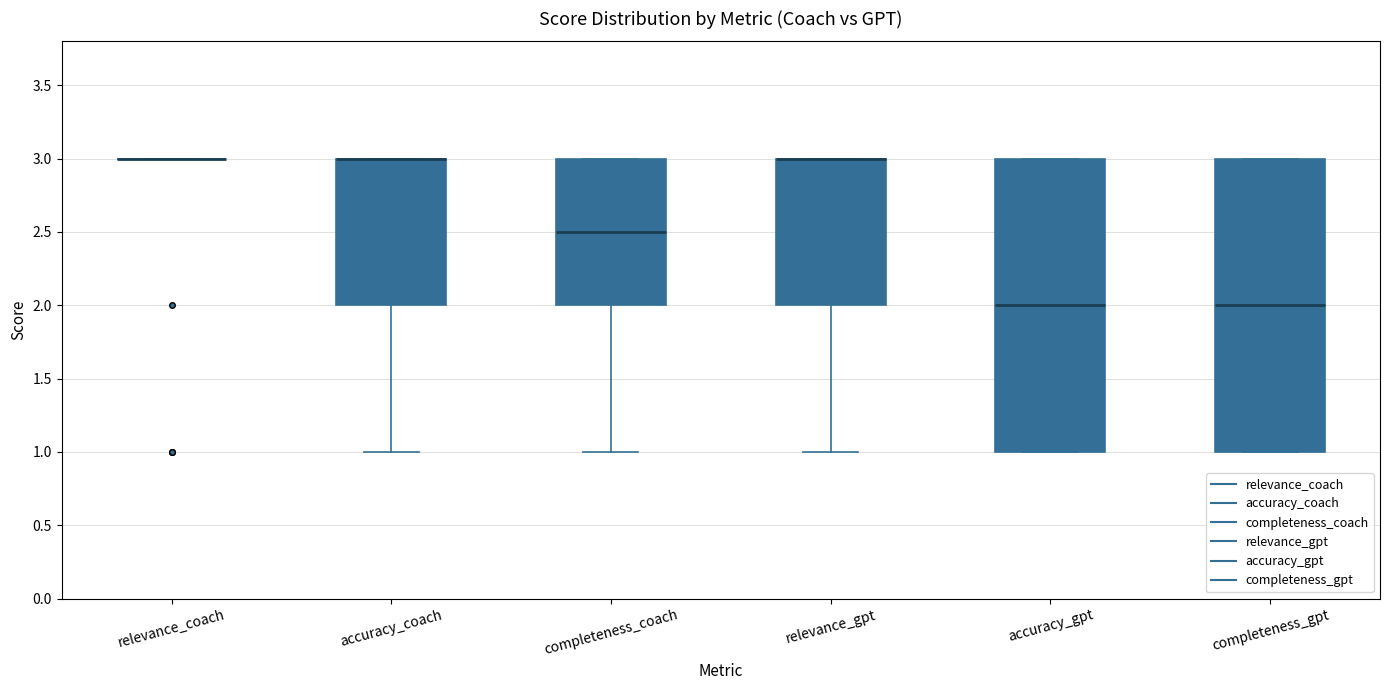

Reading left to right, read every box against the y-axis: the position of its median line, the range the box covers, and the ends of its whiskers. The values are not printed on the chart, so give them approximately, as read against the axis.

relevance_coach: box collapsed to a line at 3.0, whiskers 3.0 to 3.0
accuracy_coach: median 3.0 (drawn on the box's upper edge), box 2.0 to 3.0, whiskers 1.0 to 3.0
completeness_coach: median 2.5, box 2.0 to 3.0, whiskers 1.0 to 3.0
relevance_gpt: median 3.0 (drawn on the box's upper edge), box 2.0 to 3.0, whiskers 1.0 to 3.0
accuracy_gpt: median 2.0, box 1.0 to 3.0, whiskers 1.0 to 3.0
completeness_gpt: median 2.0, box 1.0 to 3.0, whiskers 1.0 to 3.0